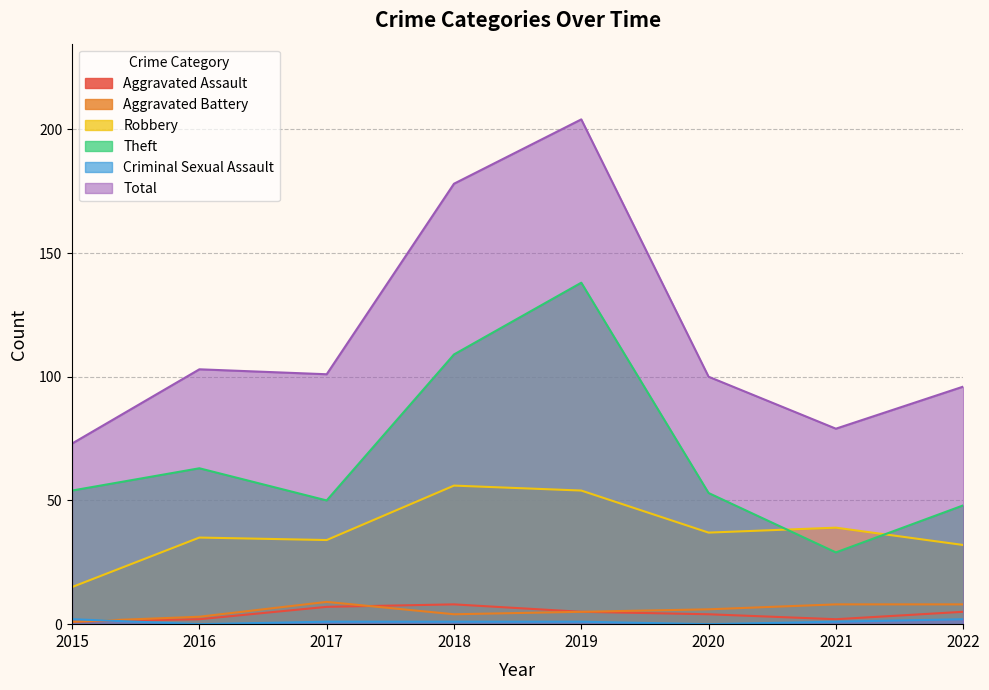

How many data points does each series have?

8